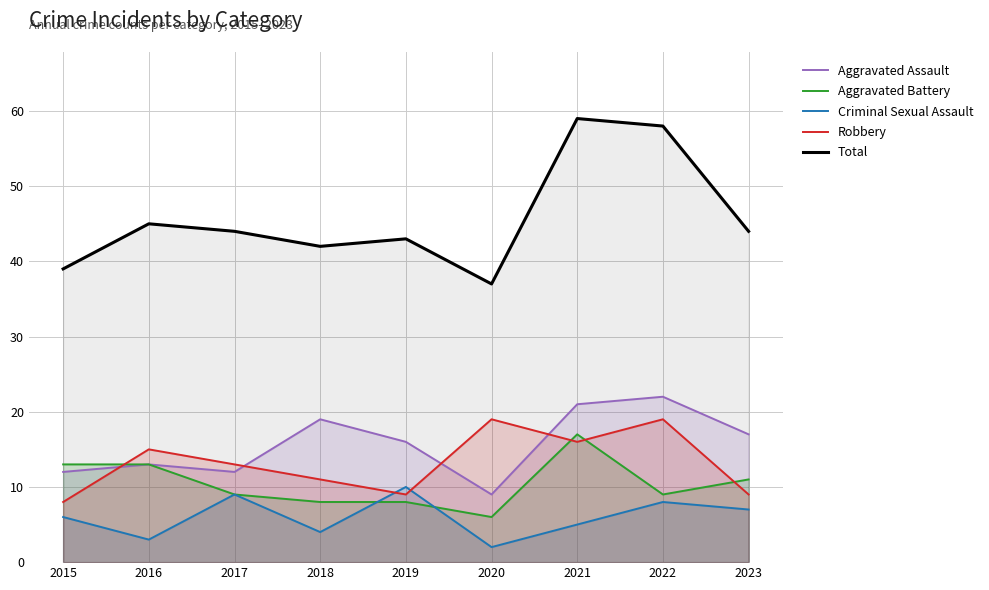

What is the value of the Aggravated Assault point at the 4th from the left?

19